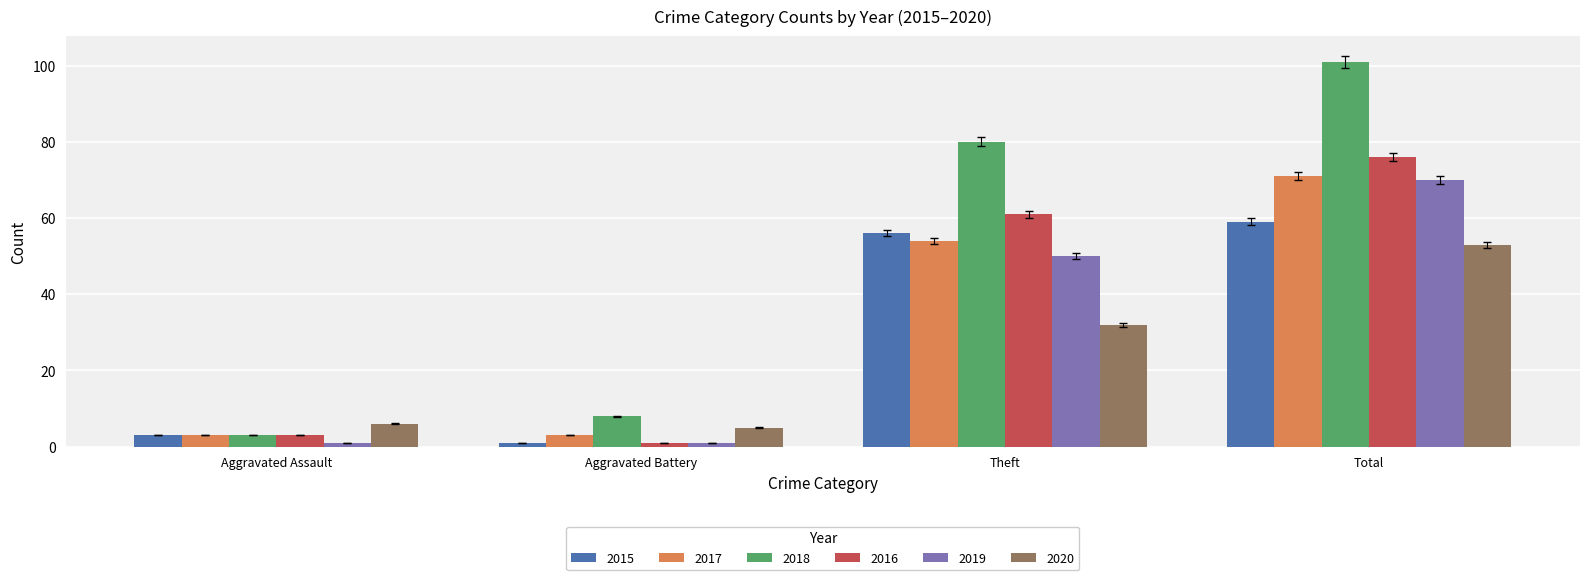

What is the label of the 1st bar from the right?

Total